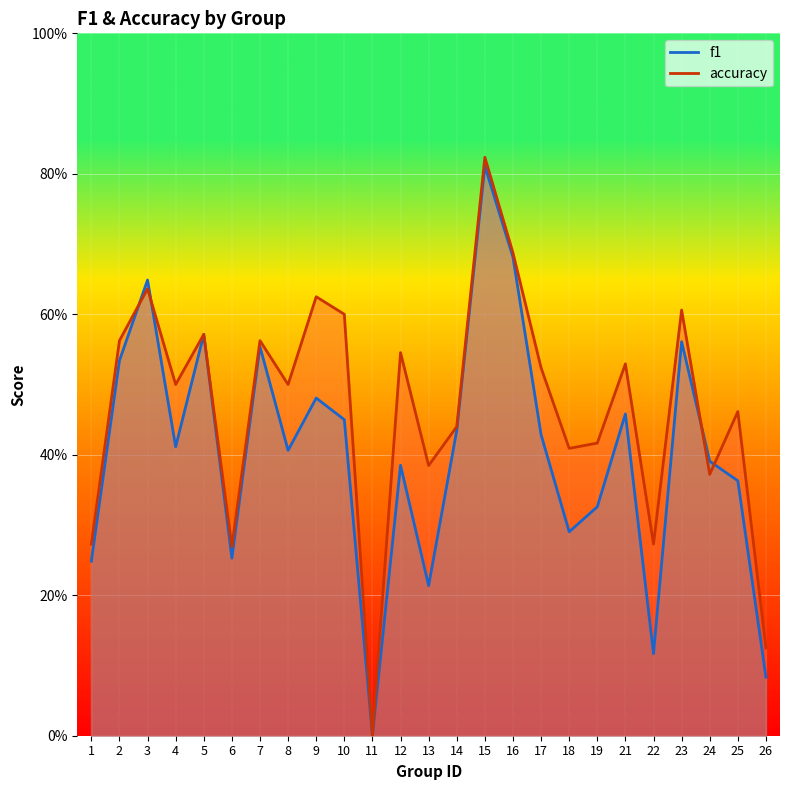

At which label does f1 reach its minimum?

11